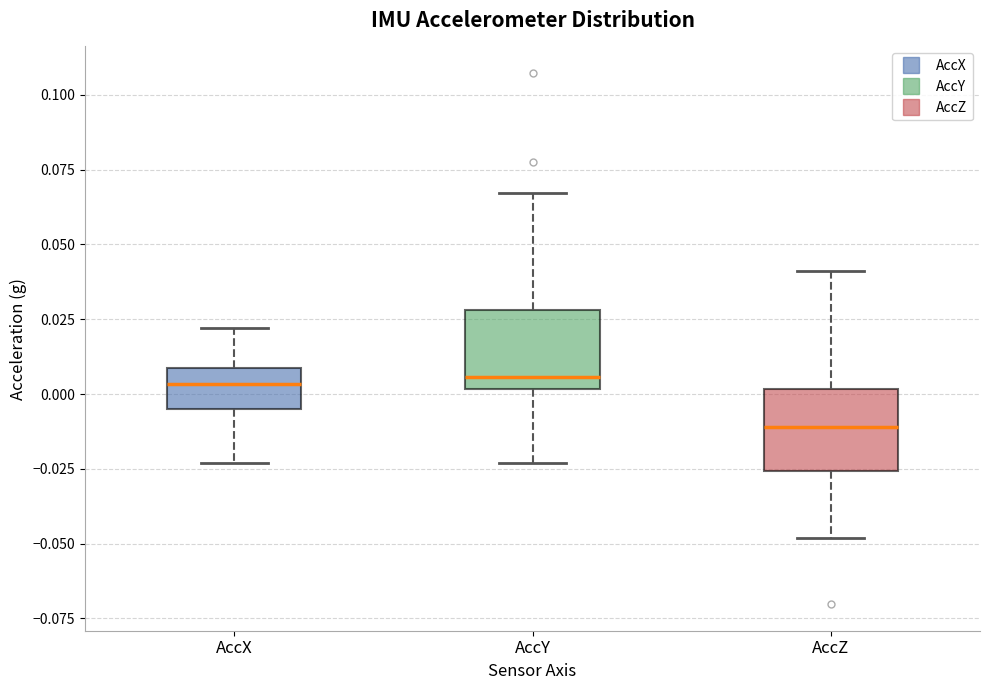

Reading left to right, transcribe this box plot: for each box, give where its median line is, the range the box spans, and where its two whiskers end, as read against the y-axis. The values are not printed on the chart, so give them approximately, as read against the axis.

AccX: median 0.005, box -0.005 to 0.010, whiskers -0.025 to 0.020
AccY: median 0.005, box 0.000 to 0.030, whiskers -0.025 to 0.065
AccZ: median -0.010, box -0.025 to 0.000, whiskers -0.050 to 0.040